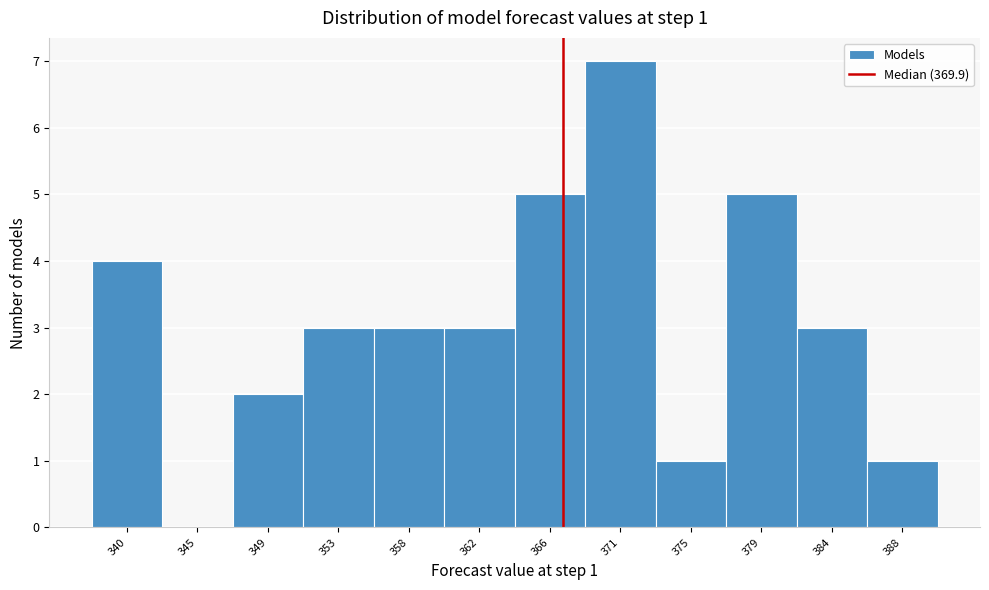

Reading left to right, what are all the values shown in this chart?

340=4	345=0	349=2	353=3	358=3	362=3	366=5	371=7	375=1	379=5	384=3	388=1